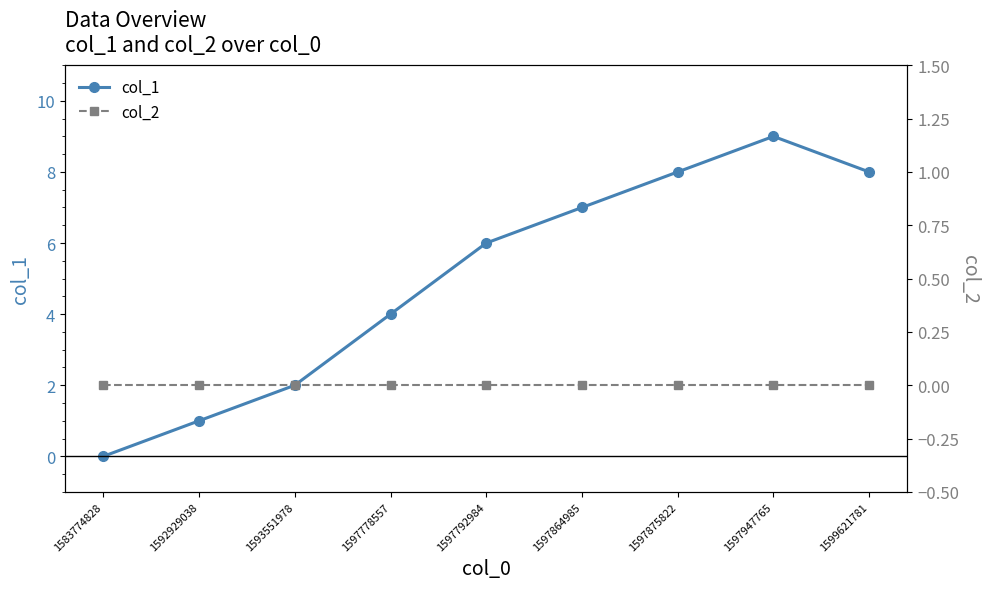

True or false: col_1 has more than 1 points higher than both neighbors.

False